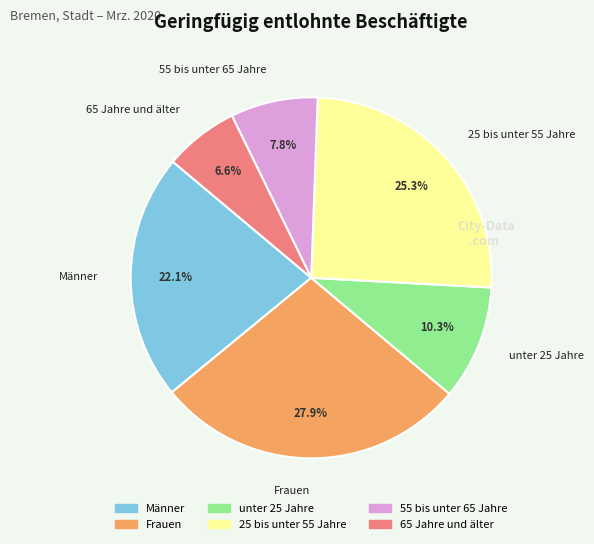

How many segments does this pie chart have?

6